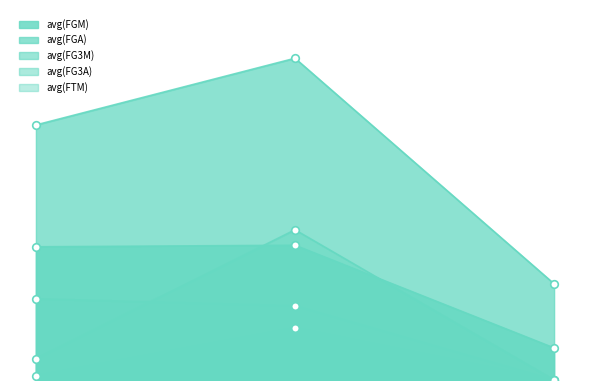

What is the total value across all series at Tyler Zeller?

4.0